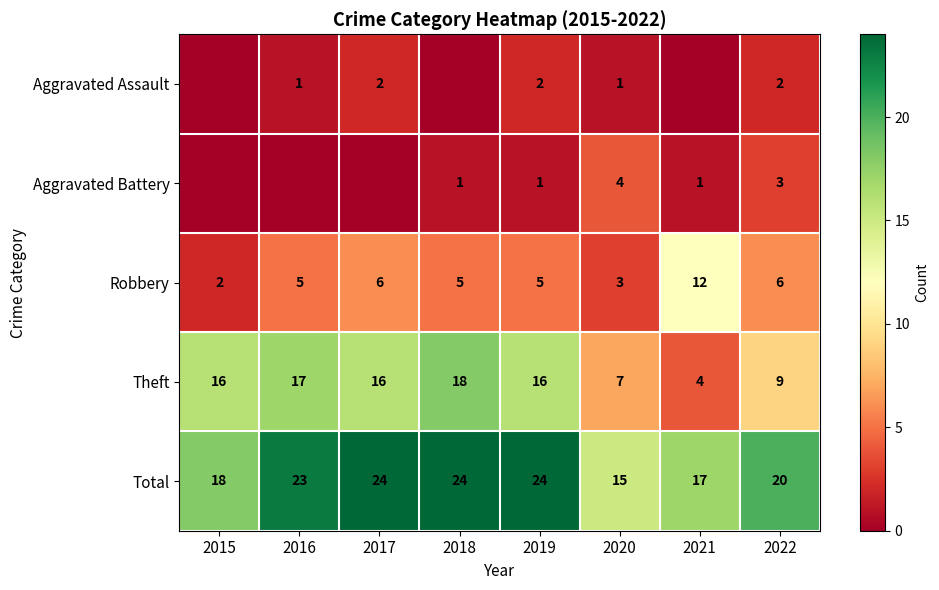

What is the sum of all Robbery values?

44